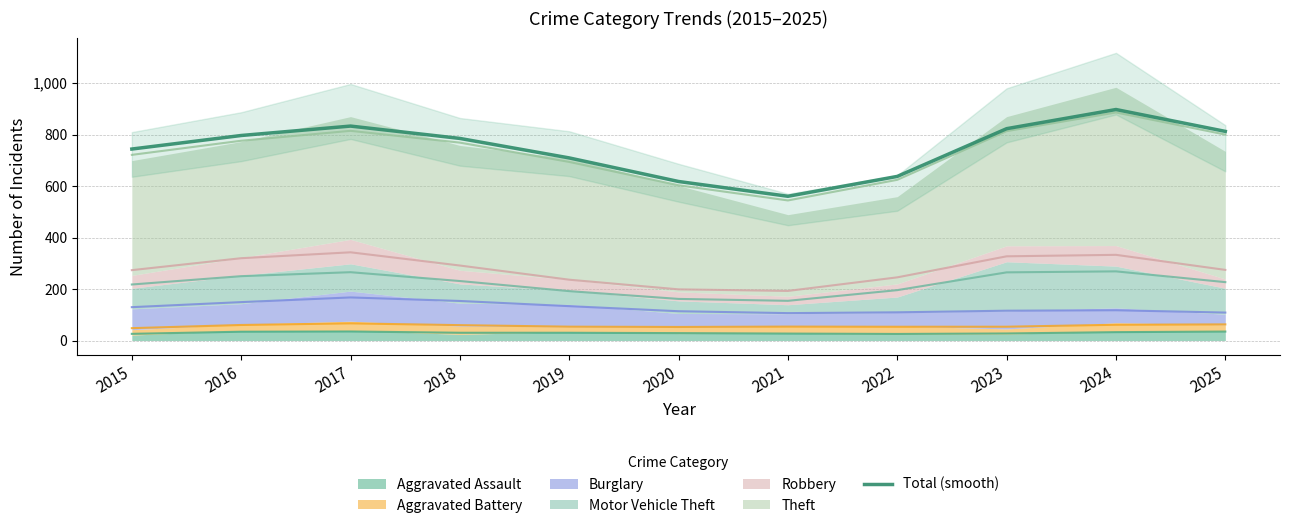

True or false: the data shows 637.7 at 2022.

True